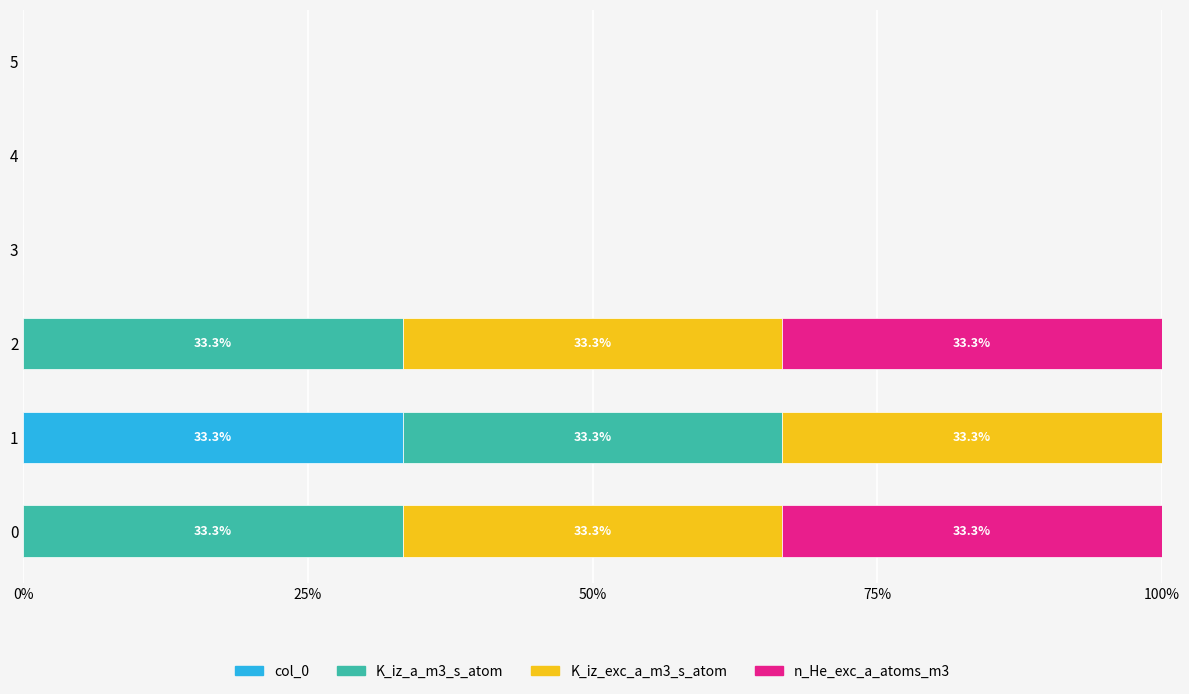

What is the highest value of the col_0 series?

33.3